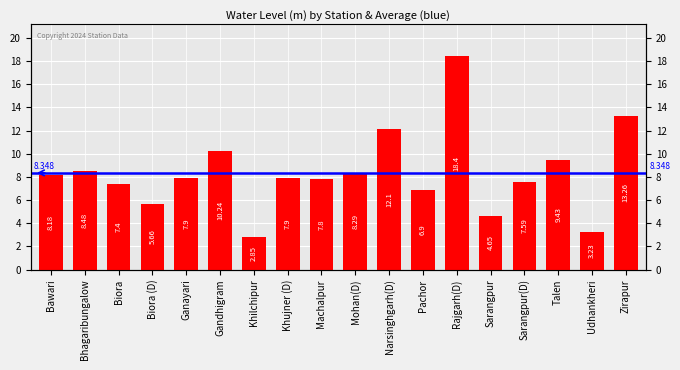

What is the value of the 10th bar from the left?

8.3